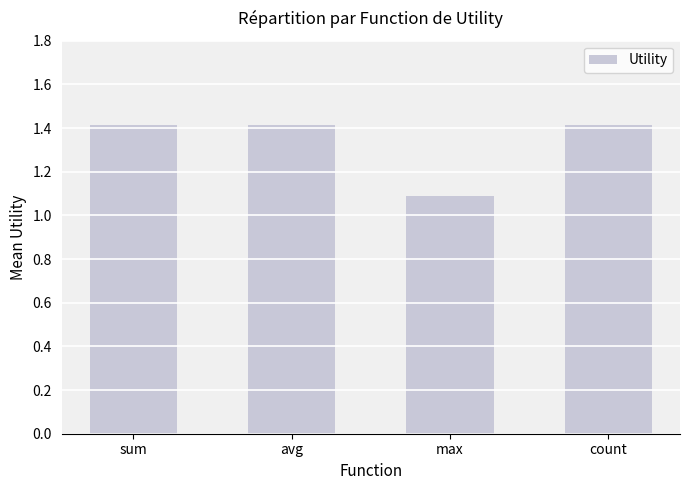

What is the difference between the maximum and minimum values?

0.3